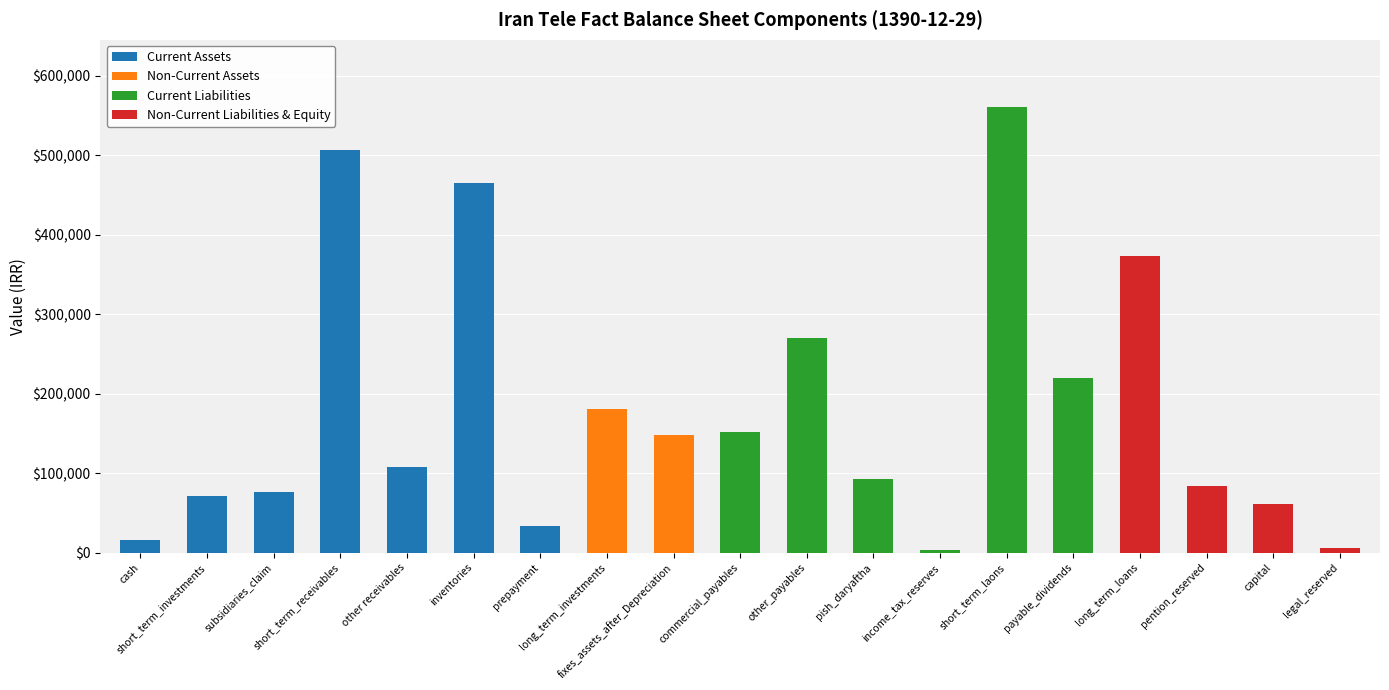

What is the highest value of the Current Assets series?

506455